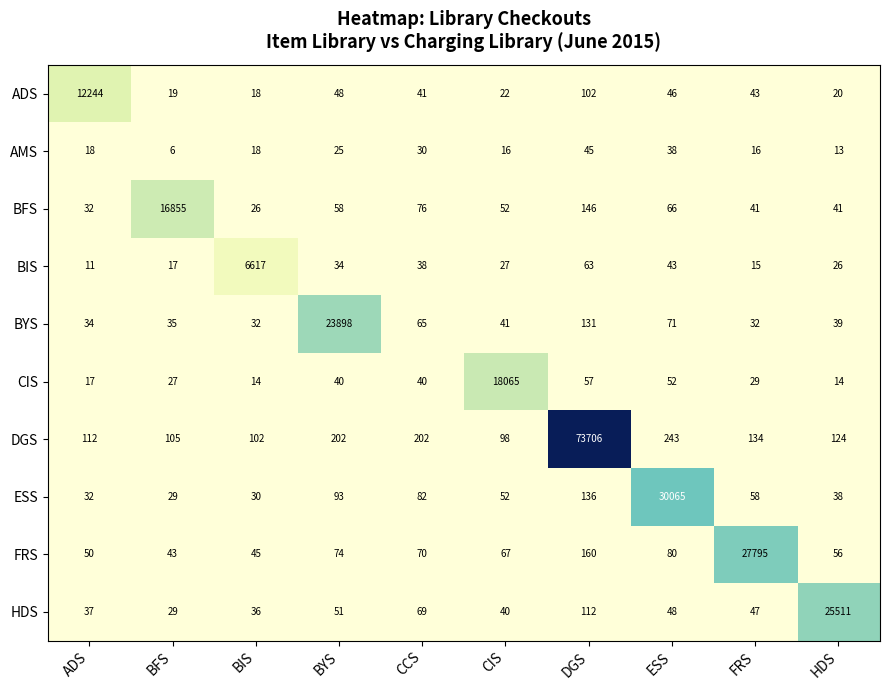

What is the sum of all FRS values?

28440